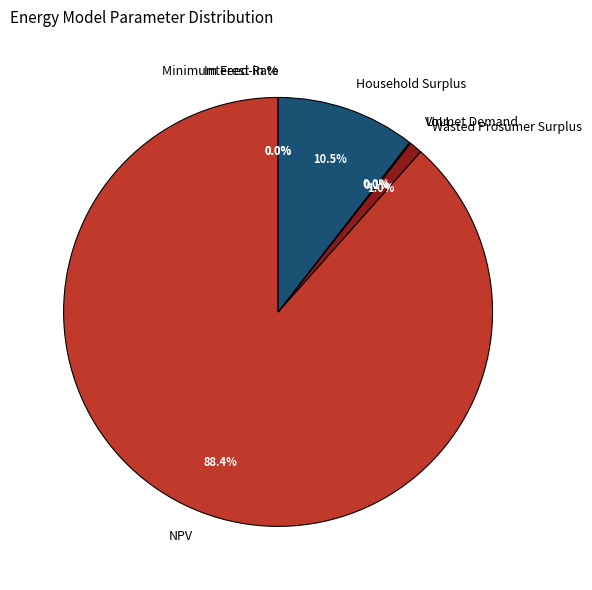

To the nearest percent, what is the difference between the largest and smallest slice percentages?

88%